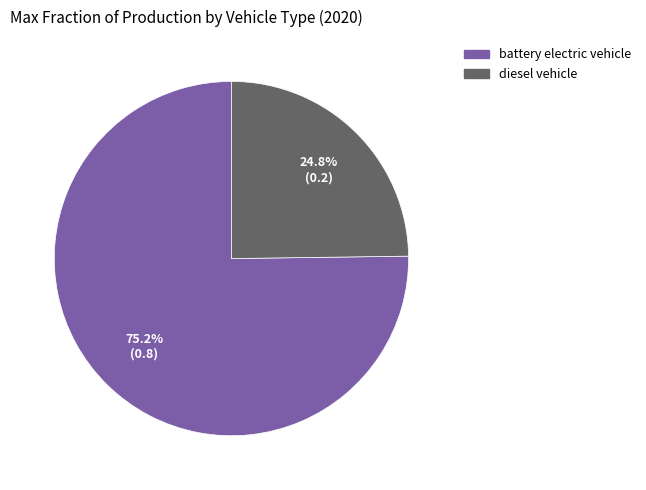

Is it true that diesel vehicle is 11% of the pie?

False